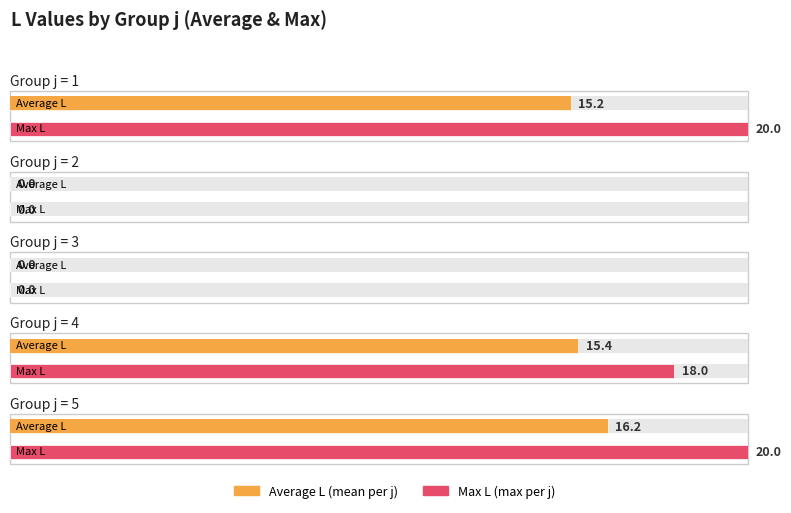

Which category has the lowest value across all series?

j=2